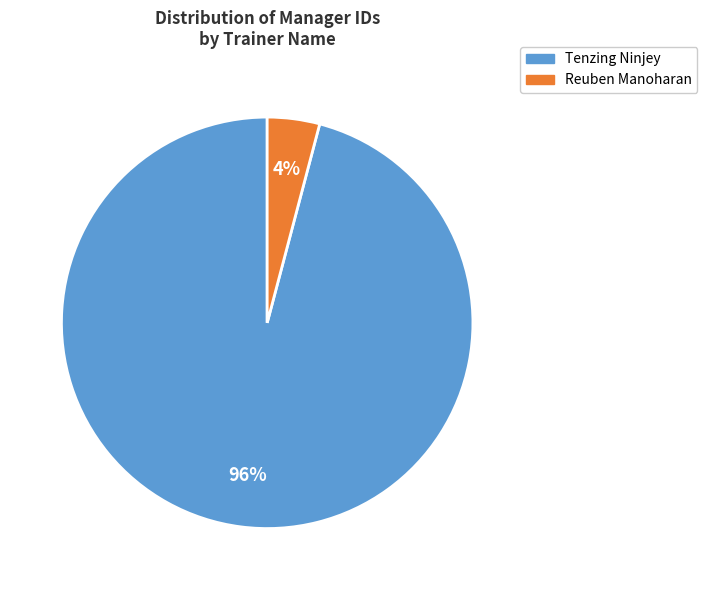

Does any single category account for the majority?

Yes